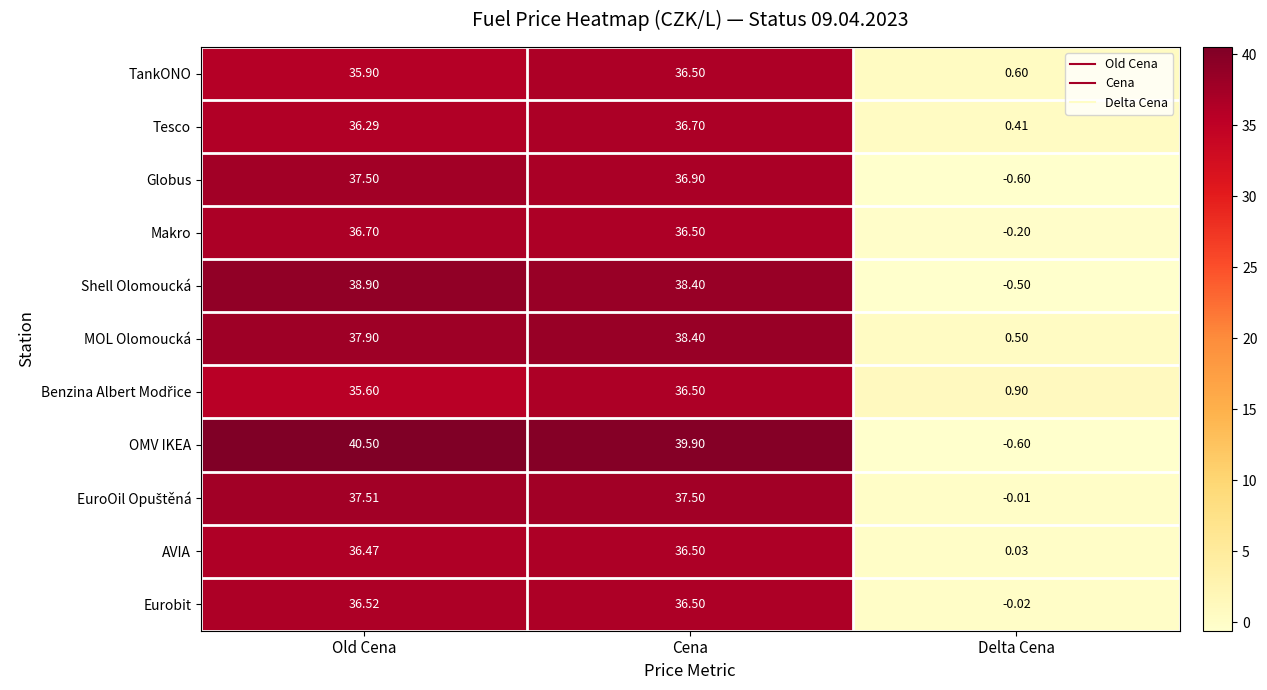

Which series changed the most between Old Cena and Delta Cena?

OMV IKEA